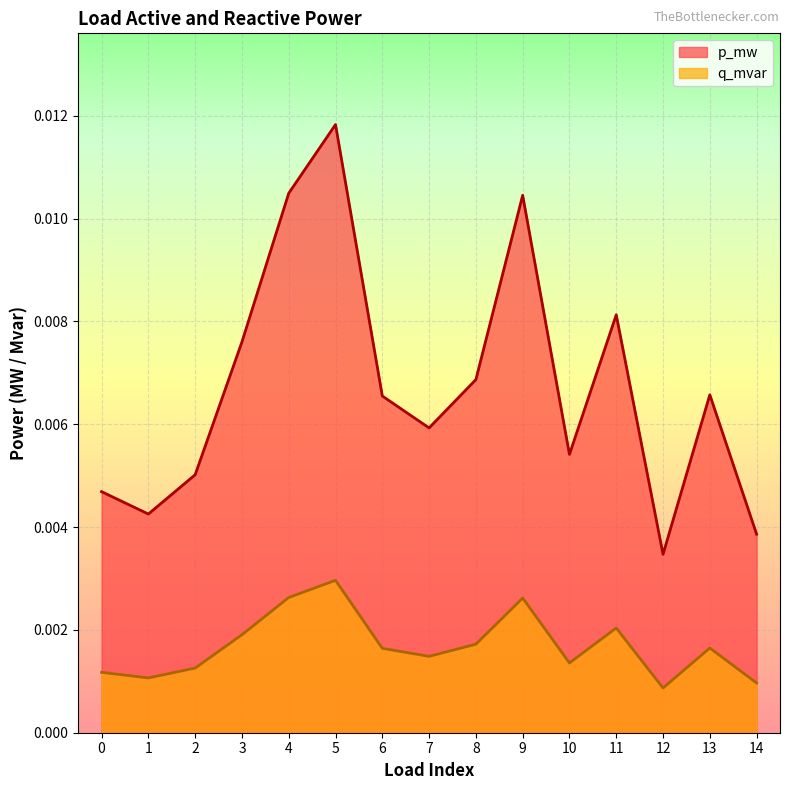

List the series in order of their peak value, highest first.

p_mw, q_mvar